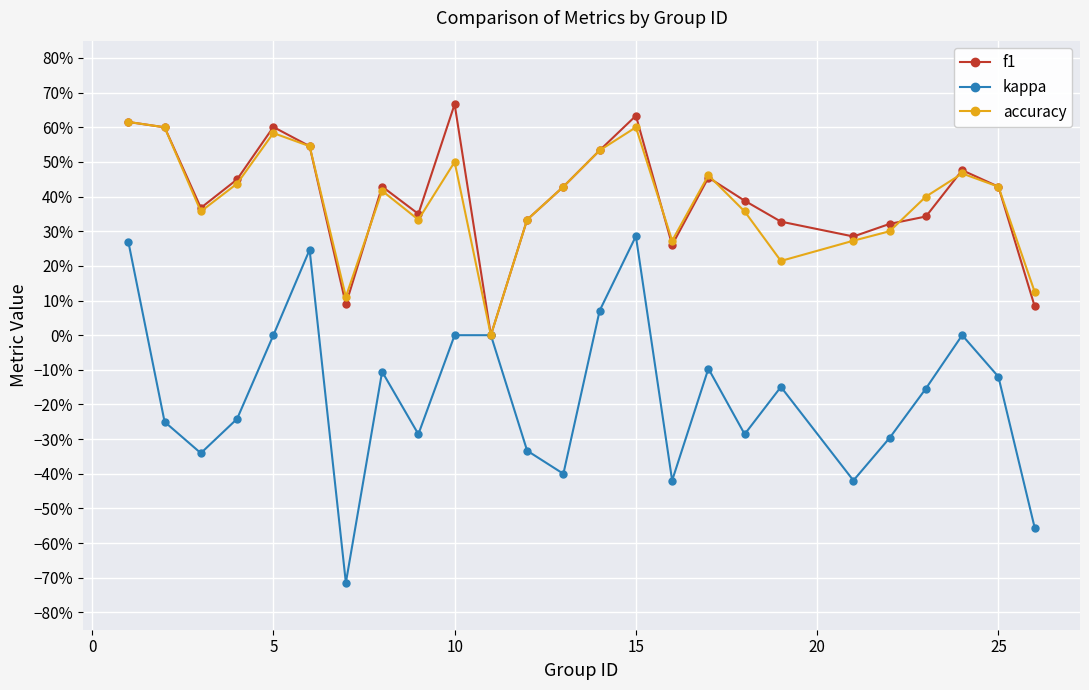

What are all the series names shown in the legend?

f1, kappa, accuracy